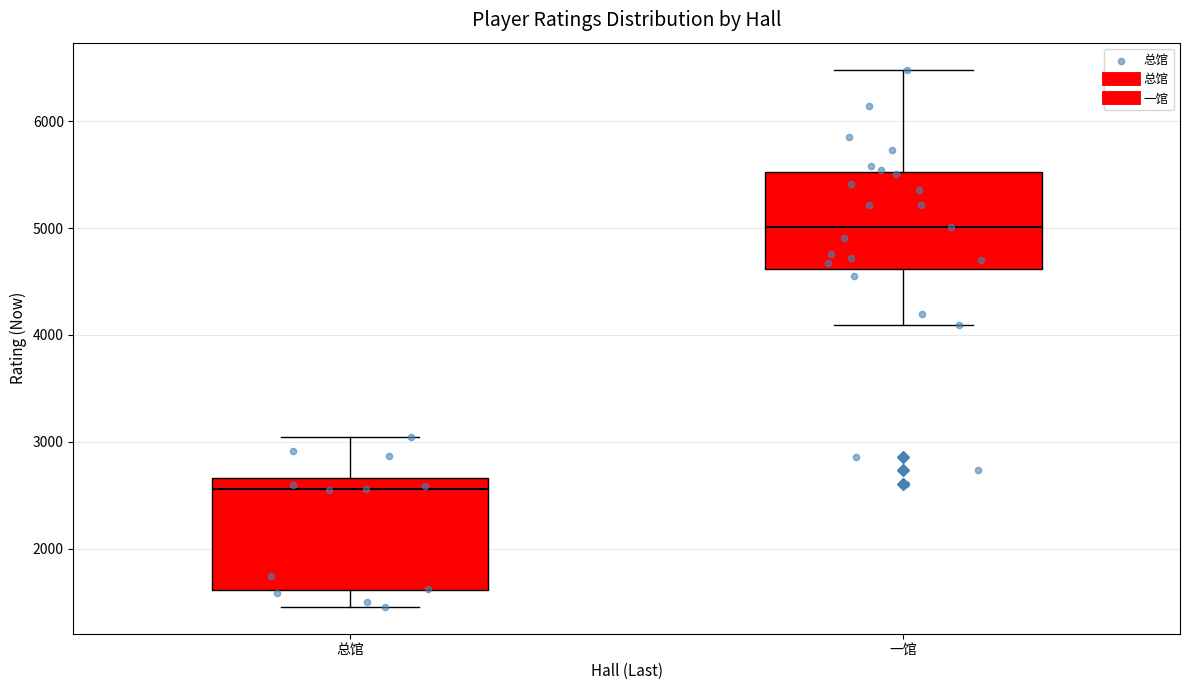

Reading left to right, transcribe this box plot: for each box, give where its median line is, the range the box spans, and where its two whiskers end, as read against the y-axis. The values are not printed on the chart, so give them approximately, as read against the axis.

总馆: median 2600, box 1600 to 2700, whiskers 1500 to 3000
一馆: median 5000, box 4600 to 5500, whiskers 4100 to 6500